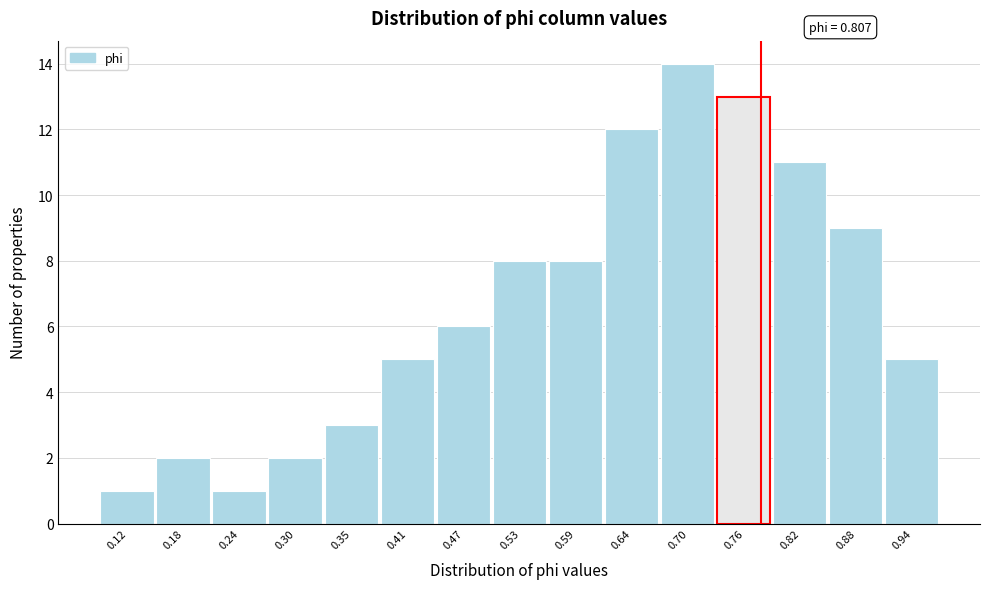

Reading left to right, list all the values displayed in this chart.

1	2	1	2	3	5	6	8	8	12	14	13	11	9	5